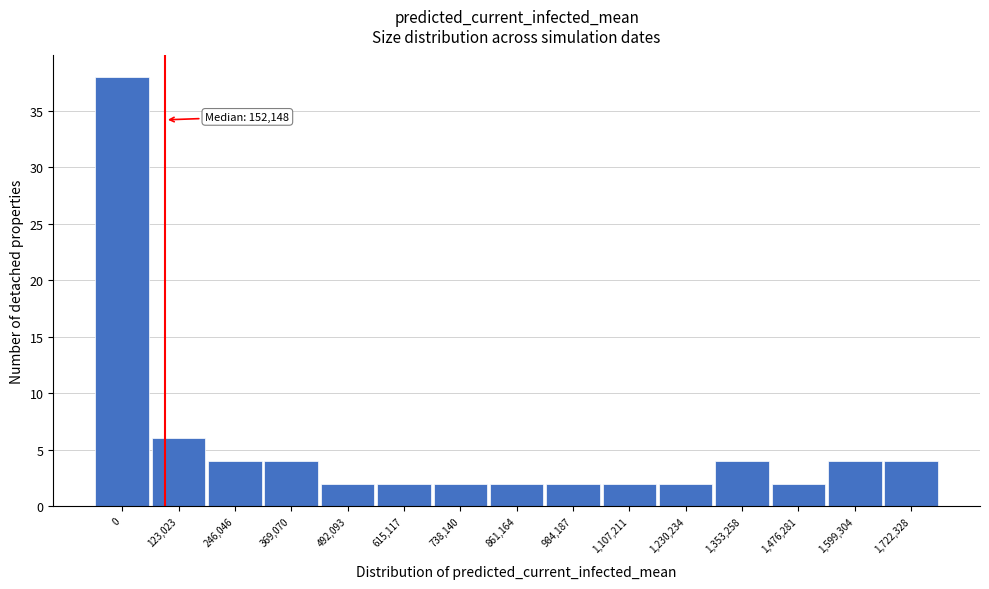

Reading left to right, transcribe all the data shown in this chart.

38	6	4	4	2	2	2	2	2	2	2	4	2	4	4